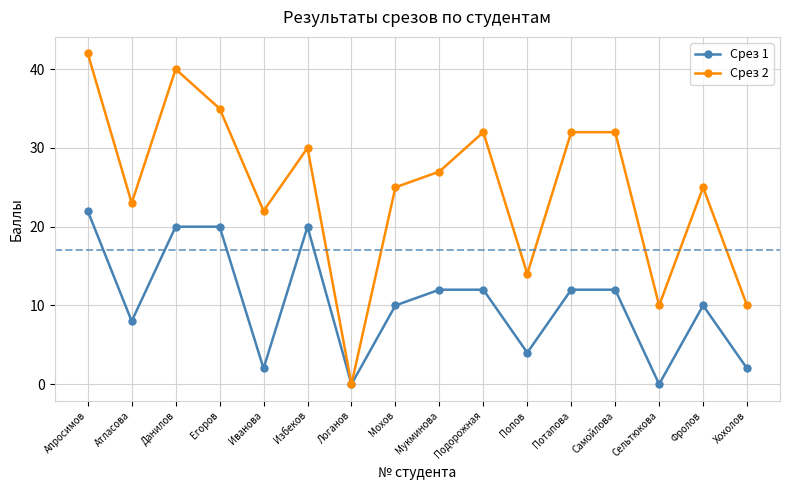

Which series has the largest total across all categories?

Срез 2